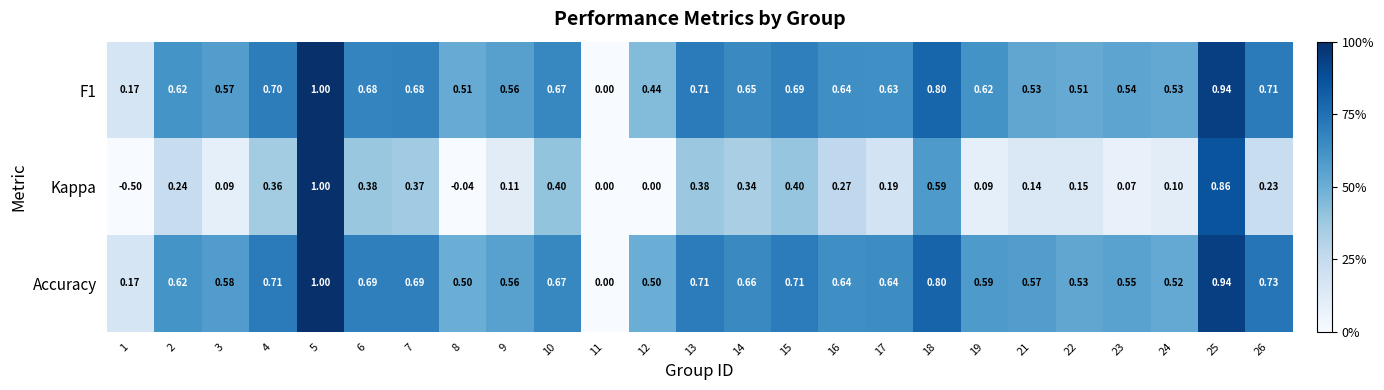

Between 21 and 24, which series saw the biggest shift?

Accuracy